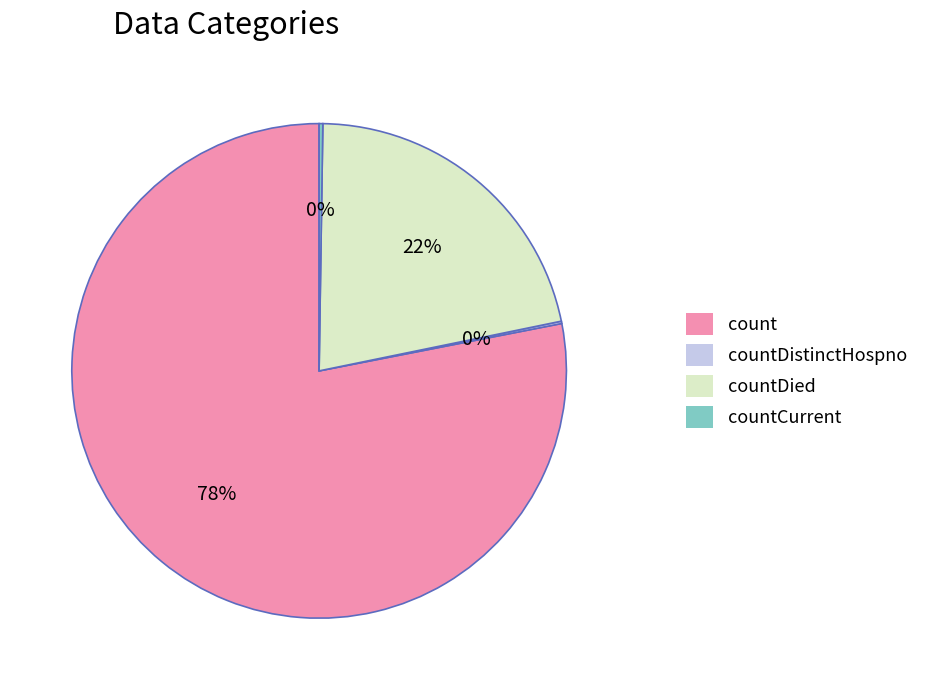

Which slice is the largest?

count